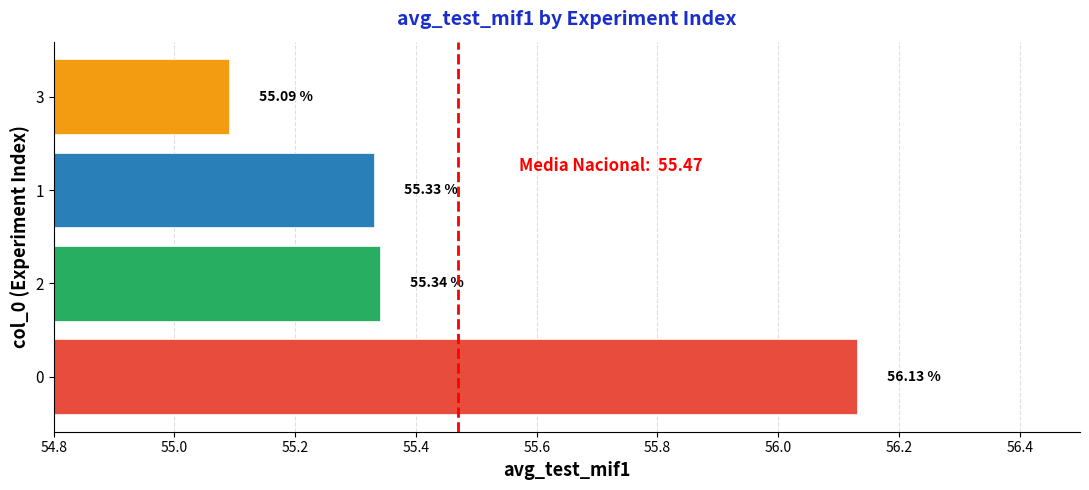

Count the number of data series in this chart.

1